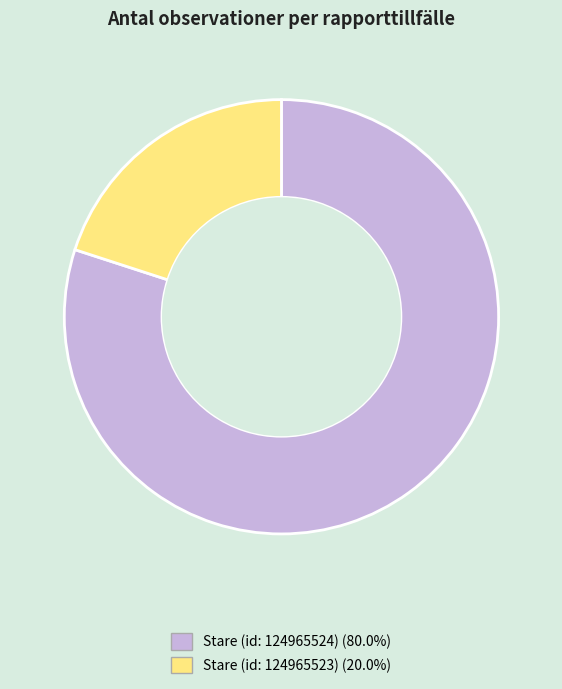

Is there any slice that represents more than half of the pie?

Yes